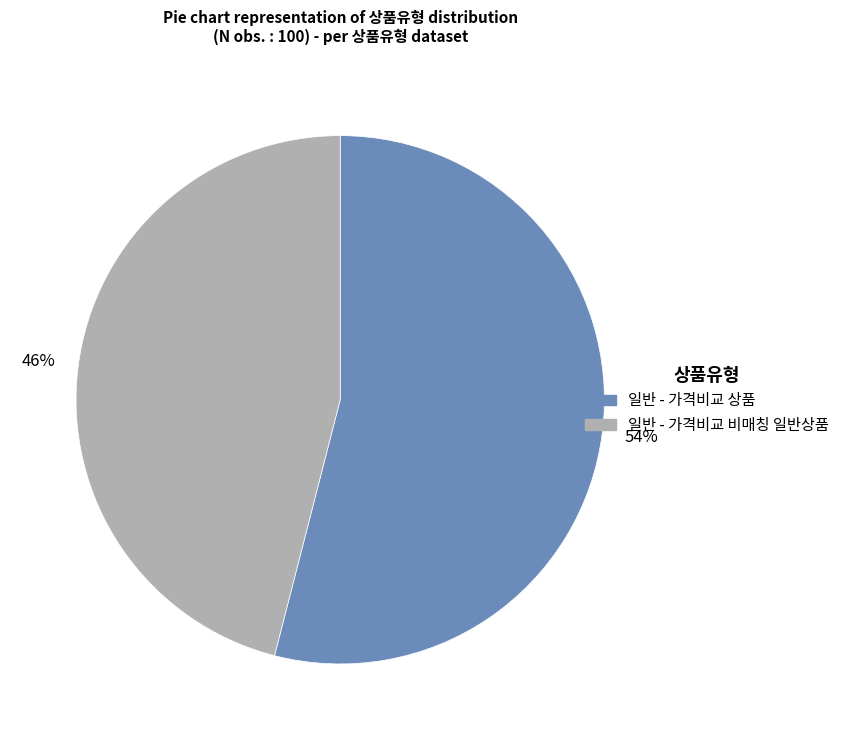

Which has a higher value, 일반 - 가격비교 상품 or 일반 - 가격비교 비매칭 일반상품?

일반 - 가격비교 상품